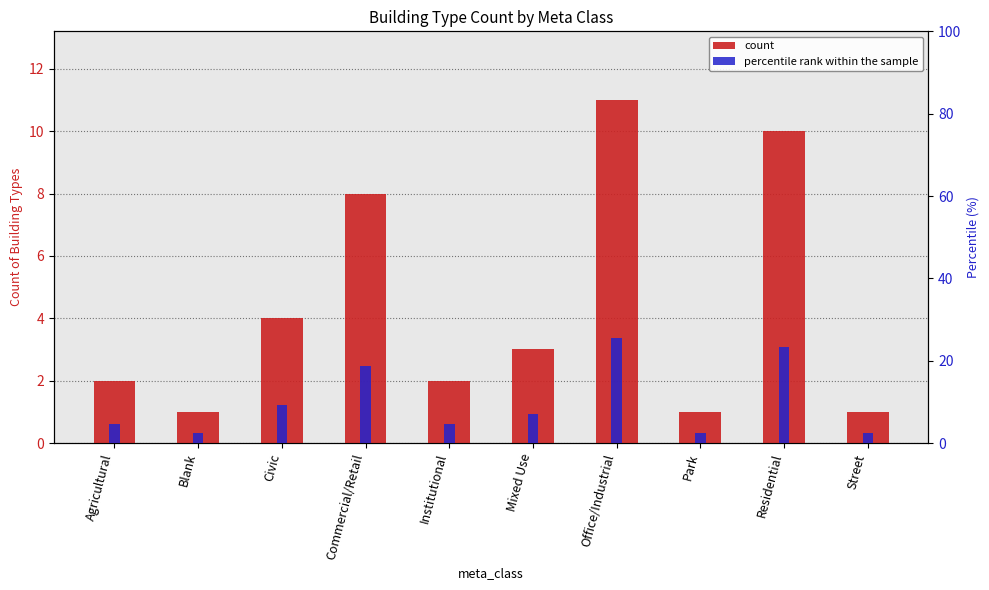

The value of count at Agricultural is 1.4. True or false?

False